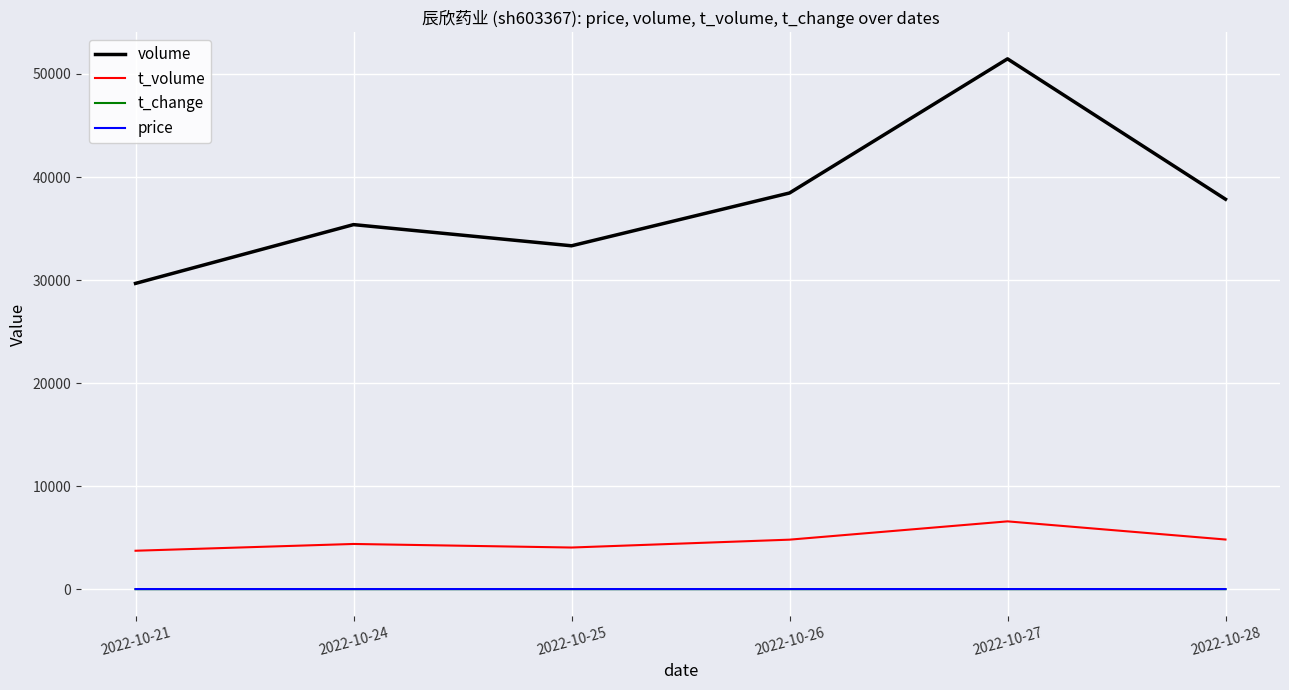

What is the greatest value displayed?

51468.0